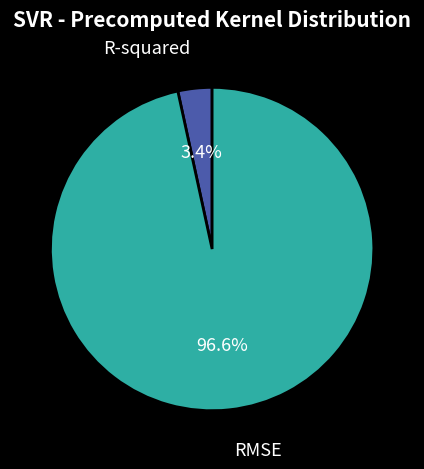

Combined, do R-squared and RMSE account for over 50%?

Yes